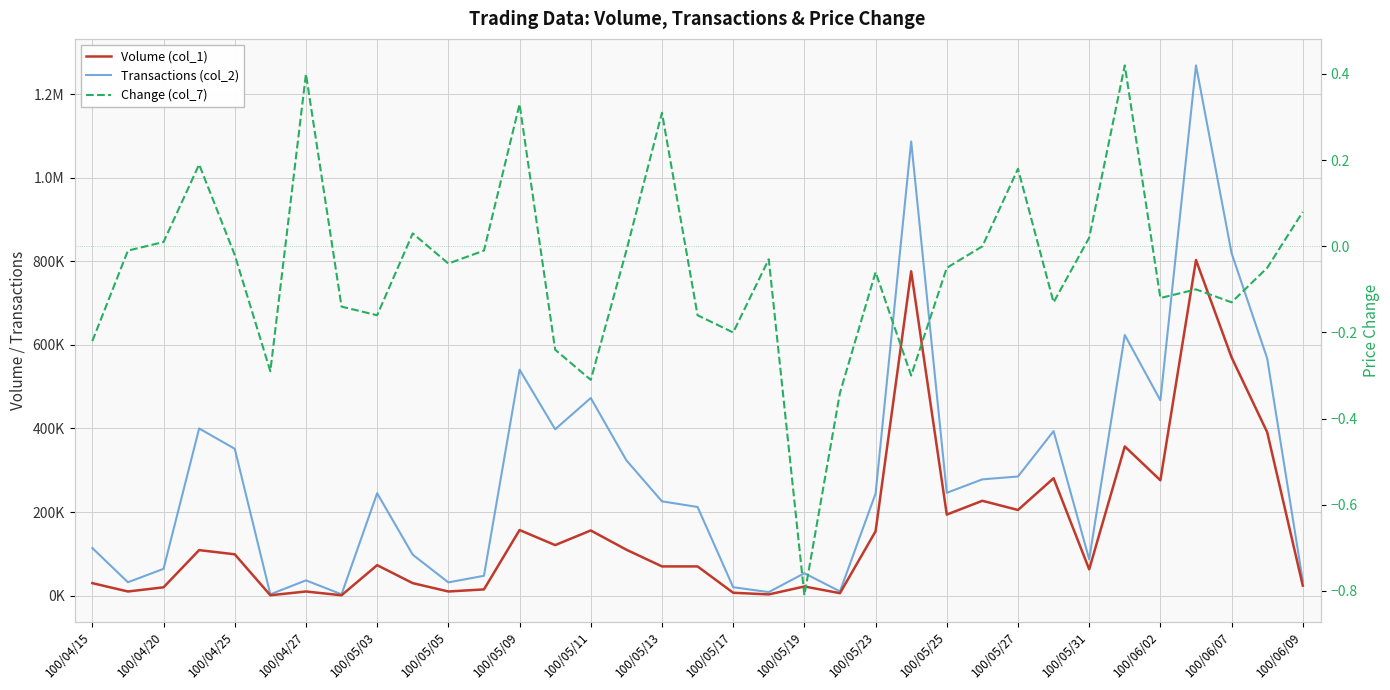

Reading right to left, transcribe all the data shown in this chart.

Volume (col_1): 24000.0	391000.0	570000.0	803000.0	276000.0	357000.0	63000.0	281000.0	205000.0	227000.0	194000.0	776000.0	154000.0	6000.0	22000.0	3000.0	7000.0	70000.0	70000.0	110000.0	156000.0	121000.0	157000.0	15000.0	10000.0	30000.0	73000.0	1000.0	10000.0	1000.0	99000.0	109000.0	20000.0	10000.0	30000.0
Transactions (col_2): 34880.0	567670.0	819360.0	1268660.0	467160.0	623630.0	87100.0	393710.0	285100.0	278310.0	246070.0	1086720.0	244220.0	10260.0	53680.0	8580.0	20230.0	212200.0	225700.0	323900.0	472890.0	398040.0	540670.0	47550.0	31800.0	97950.0	245070.0	3350.0	36600.0	3260.0	351450.0	400020.0	64200.0	32100.0	114000.0
Change (col_7): 0.1	-0.1	-0.1	-0.1	-0.1	0.4	0.0	-0.1	0.2	0.0	-0.1	-0.3	-0.1	-0.3	-0.8	-0.0	-0.2	-0.2	0.3	-0.0	-0.3	-0.2	0.3	-0.0	-0.0	0.0	-0.2	-0.1	0.4	-0.3	-0.0	0.2	0.0	-0.0	-0.2